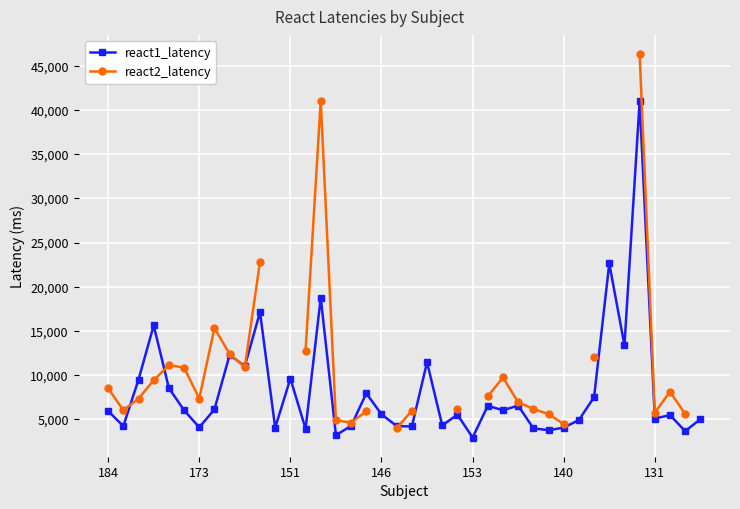

True or false: react1_latency has more than 2 interior local peaks.

True